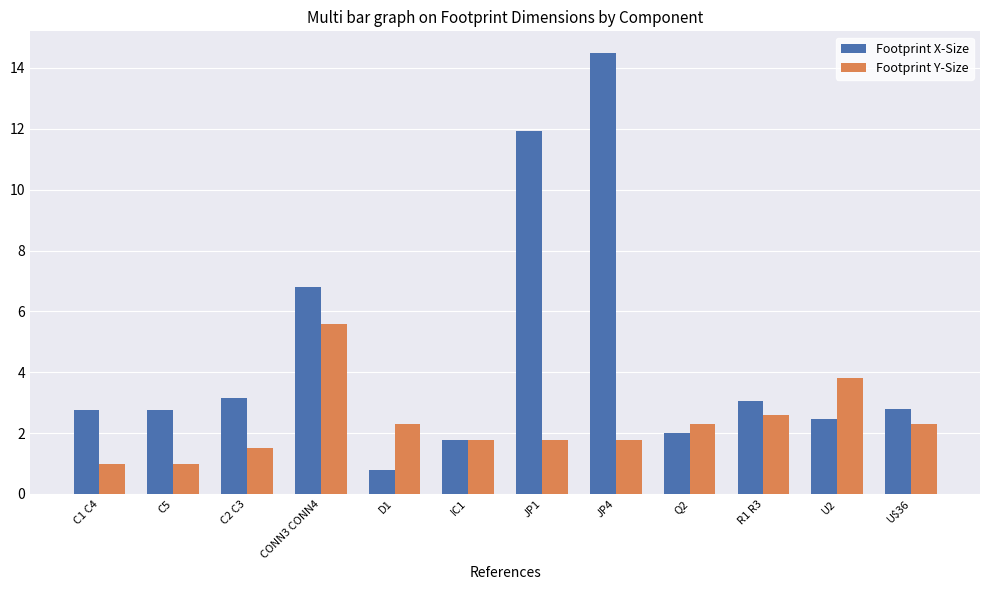

What is the difference between the maximum and second lowest values in the Footprint Y-Size series?

4.6